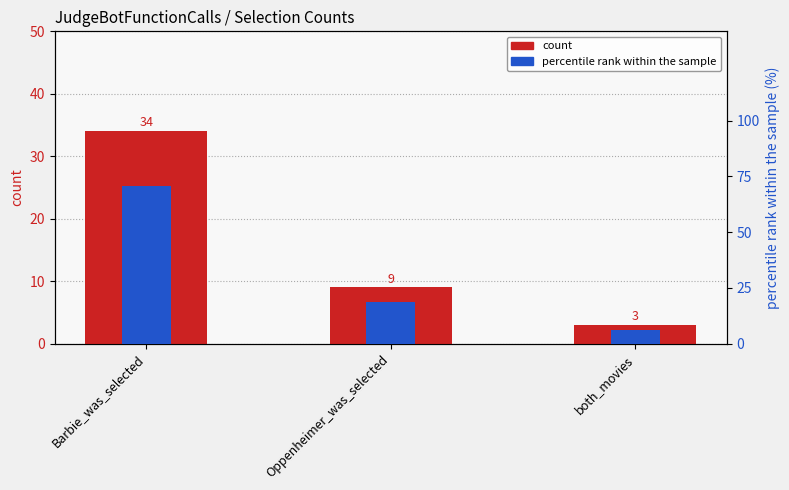

What is the lowest value of the percentile rank within the sample series?

6.2